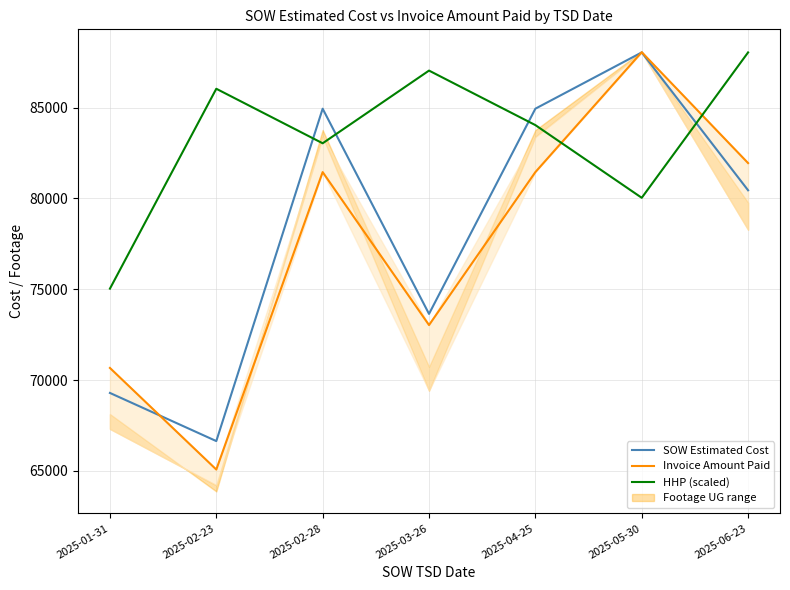

At 2025-04-25, list the series in order from largest to smallest.

SOW Estimated Cost, HHP (scaled), Invoice Amount Paid